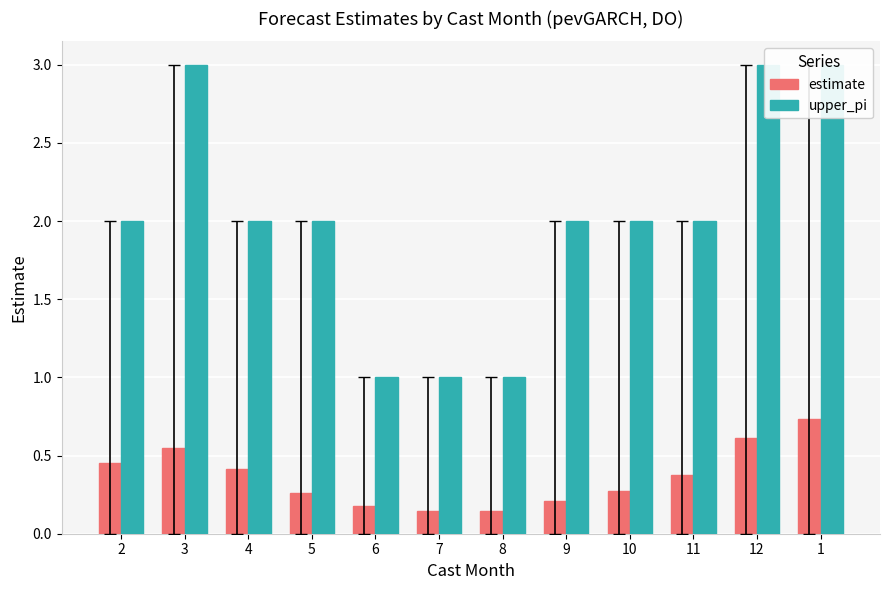

How many bars are there in each group?

2